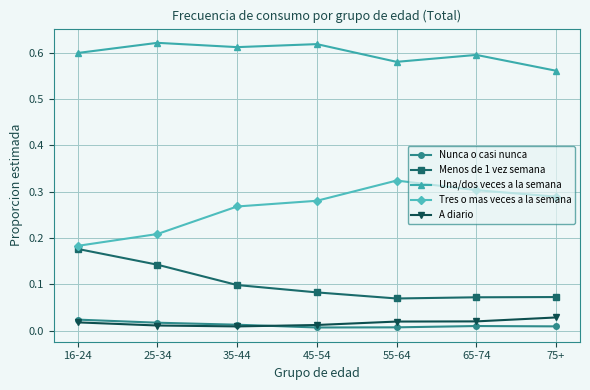

True or false: Una/dos veces a la semana and A diario cross at least once.

False